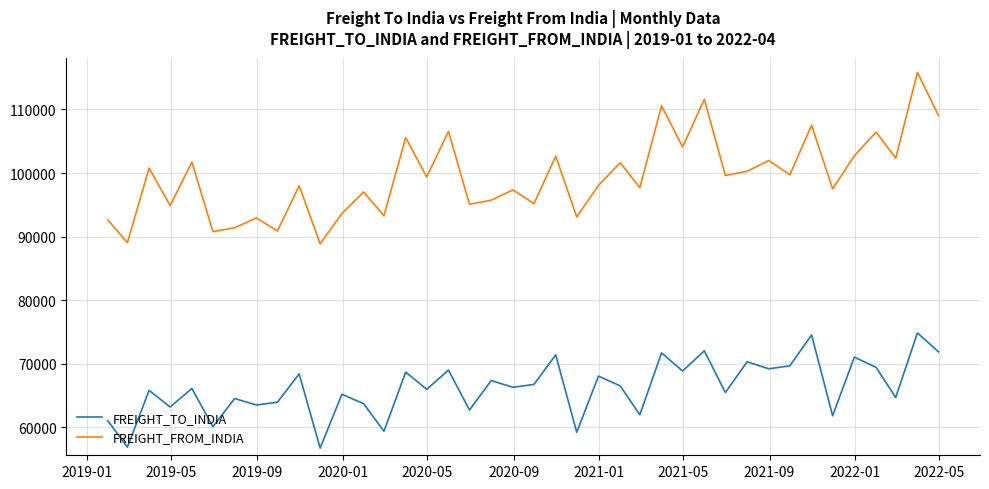

True or false: FREIGHT_TO_INDIA has more than 1 points higher than both neighbors.

True